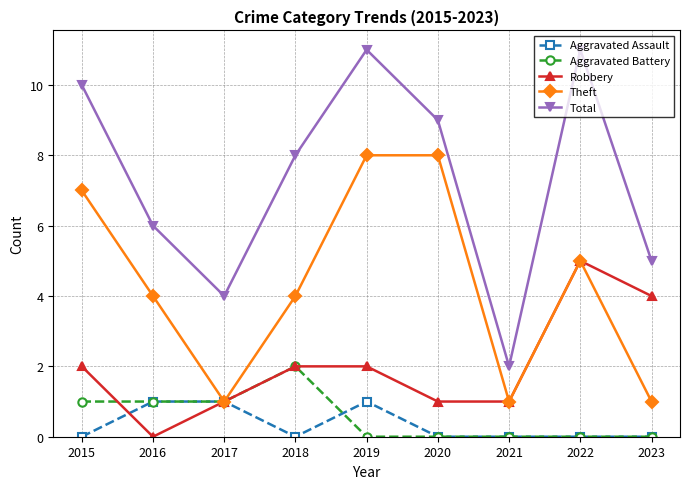

Does the chart display data point markers on the line(s)?

Yes